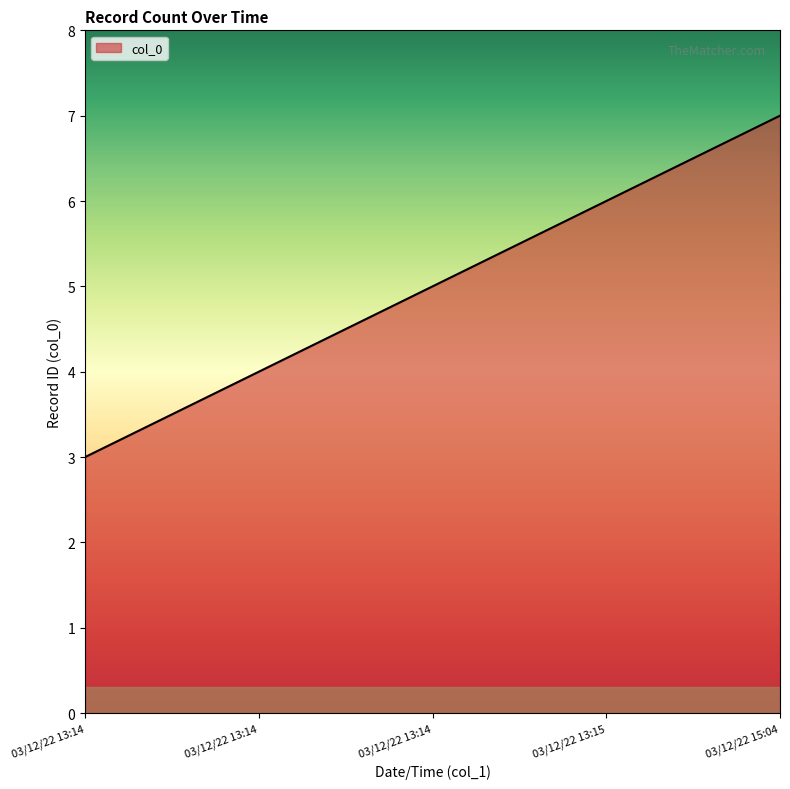

What is the label of the 1st point from the left?

03/12/22 13:14